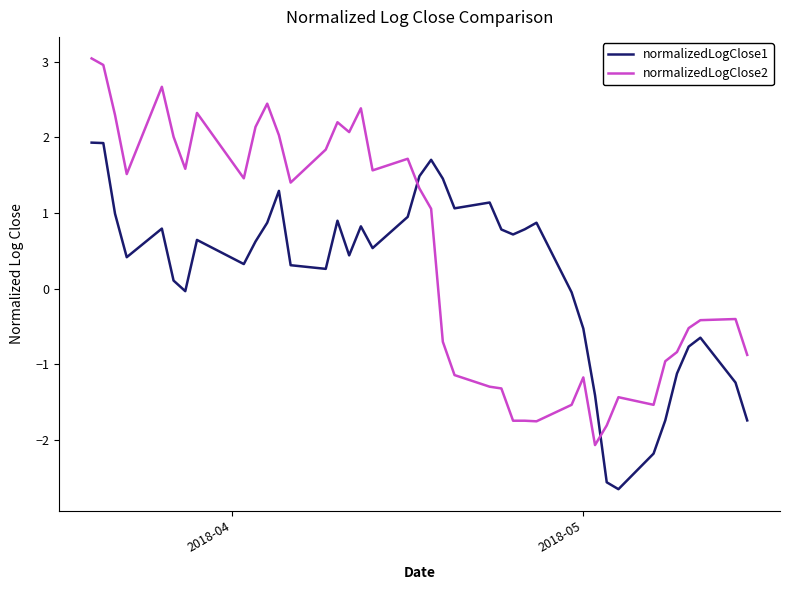

Which series has the largest total across all categories?

normalizedLogClose2